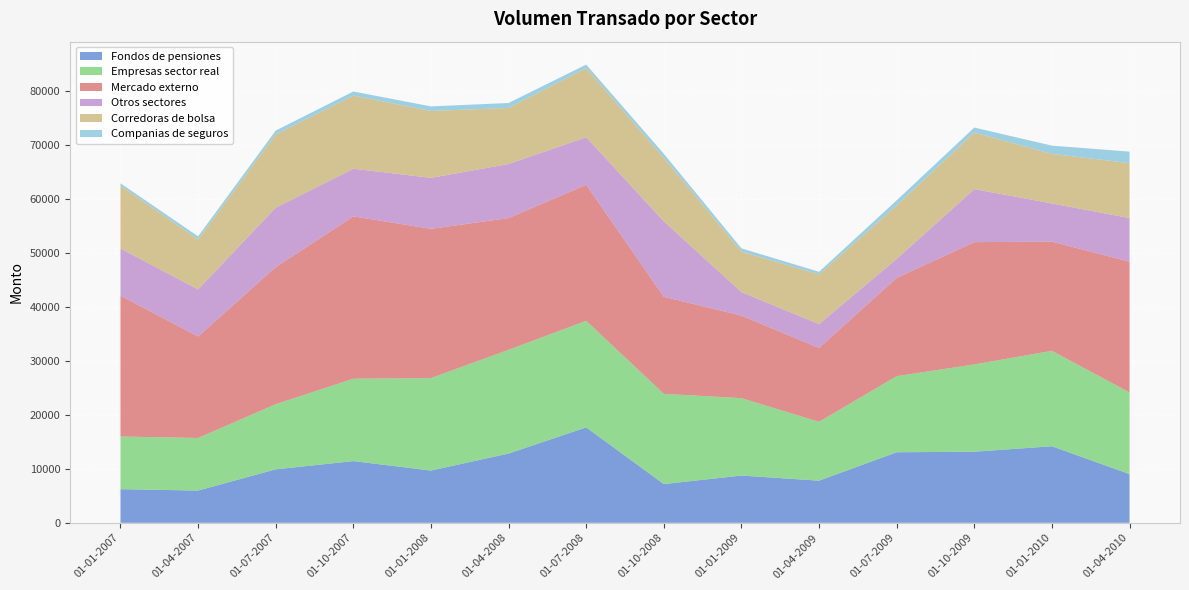

Reading left to right, extract all data points from this chart.

Fondos de pensiones: 01-01-2007=6237	01-04-2007=5978	01-07-2007=9910	01-10-2007=11437	01-01-2008=9685	01-04-2008=12836	01-07-2008=17687	01-10-2008=7182	01-01-2009=8757	01-04-2009=7811	01-07-2009=13076	01-10-2009=13176	01-01-2010=14190	01-04-2010=9026
Empresas sector real: 01-01-2007=9755	01-04-2007=9746	01-07-2007=12070	01-10-2007=15268	01-01-2008=17135	01-04-2008=19218	01-07-2008=19754	01-10-2008=16721	01-01-2009=14346	01-04-2009=10904	01-07-2009=14103	01-10-2009=16175	01-01-2010=17685	01-04-2010=15135
Mercado externo: 01-01-2007=26104	01-04-2007=18809	01-07-2007=25399	01-10-2007=30091	01-01-2008=27657	01-04-2008=24417	01-07-2008=25199	01-10-2008=17987	01-01-2009=15291	01-04-2009=13700	01-07-2009=18208	01-10-2009=22661	01-01-2010=20240	01-04-2010=24225
Otros sectores: 01-01-2007=8745	01-04-2007=8721	01-07-2007=11027	01-10-2007=8823	01-01-2008=9452	01-04-2008=10026	01-07-2008=8818	01-10-2008=13987	01-01-2009=4367	01-04-2009=4410	01-07-2009=3517	01-10-2009=9829	01-01-2010=7070	01-04-2010=8089
Corredoras de bolsa: 01-01-2007=11653	01-04-2007=9262	01-07-2007=13571	01-10-2007=13556	01-01-2008=12392	01-04-2008=10390	01-07-2008=12820	01-10-2008=11766	01-01-2009=7506	01-04-2009=9215	01-07-2009=9910	01-10-2009=10496	01-01-2010=9181	01-04-2010=10189
Companias de seguros: 01-01-2007=426	01-04-2007=566	01-07-2007=712	01-10-2007=757	01-01-2008=850	01-04-2008=916	01-07-2008=642	01-10-2008=745	01-01-2009=595	01-04-2009=478	01-07-2009=953	01-10-2009=915	01-01-2010=1532	01-04-2010=2127